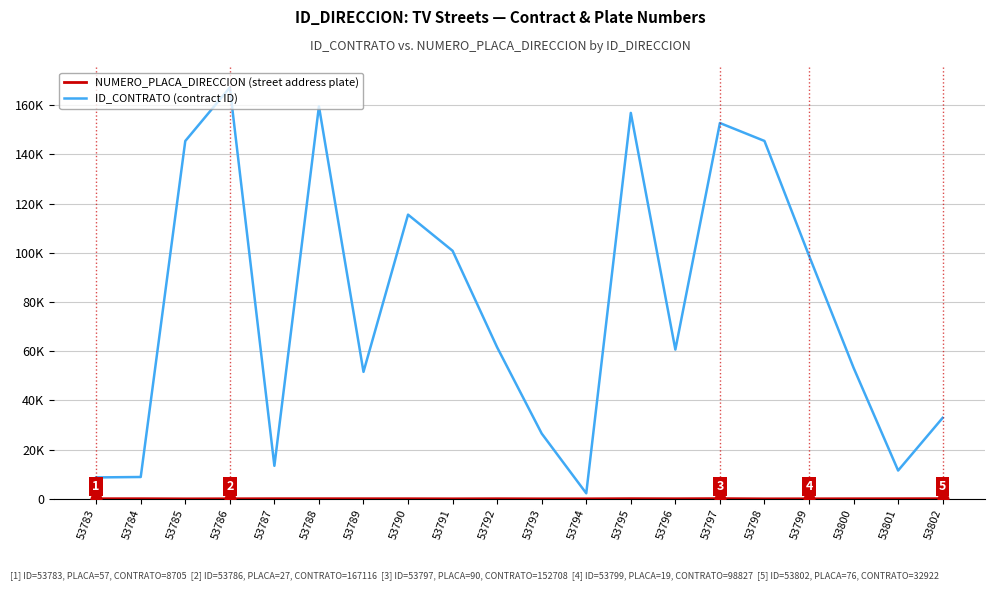

At which category is the sum across all series the highest?

53786